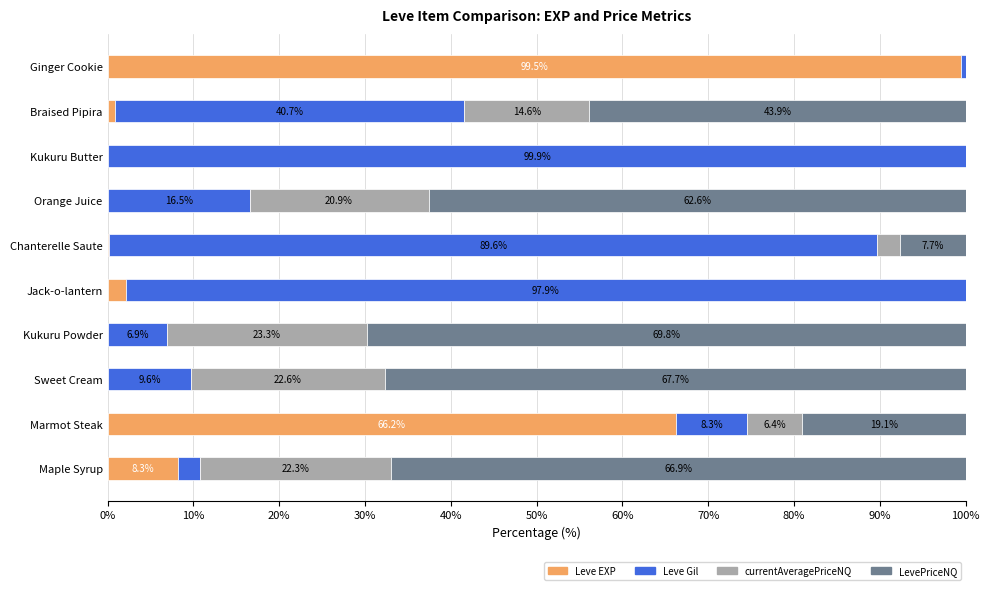

What is the total value across all series at Kukuru Powder?

100.0